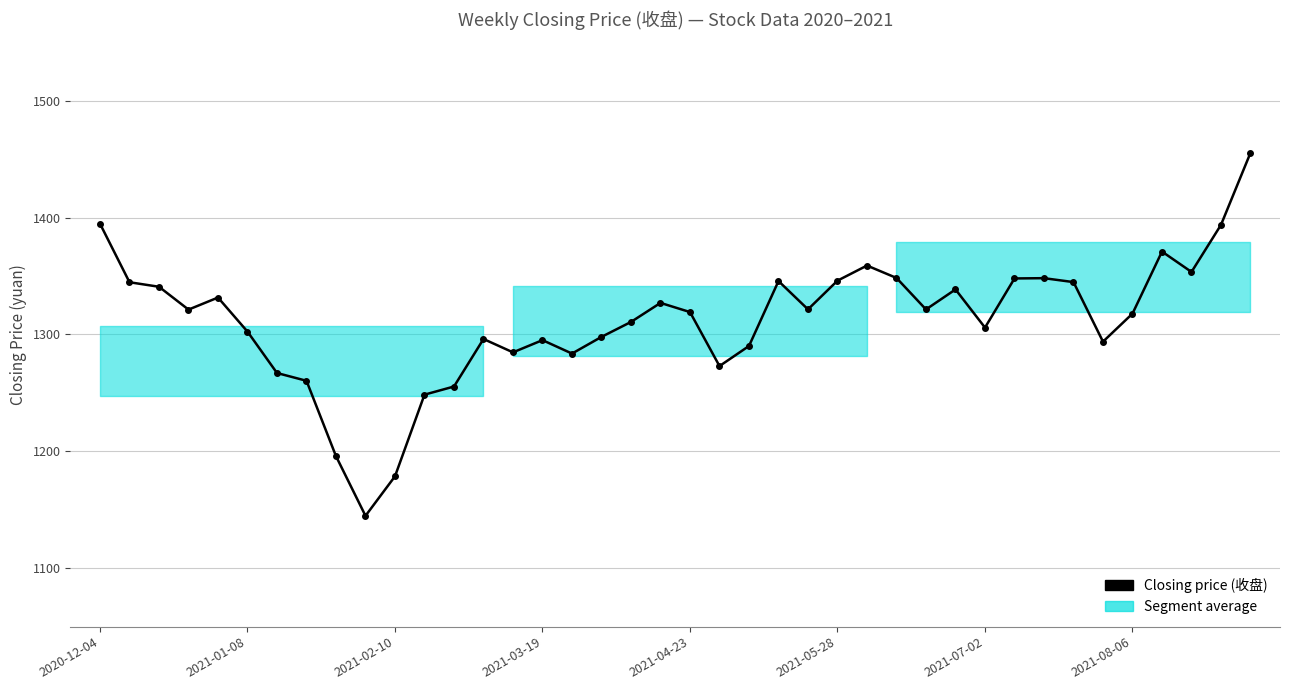

The value at 2021-04-23 is 2075.1. True or false?

False